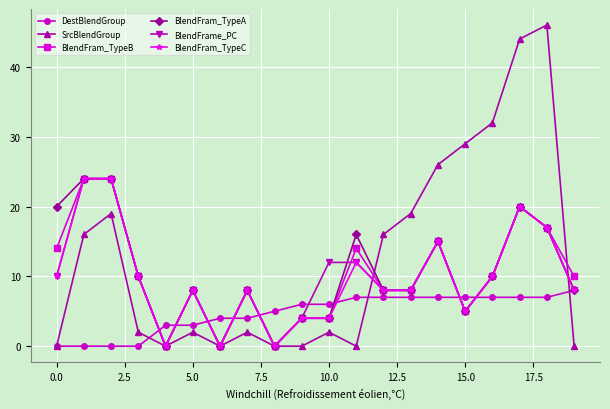

How many lines are shown in the chart?

6